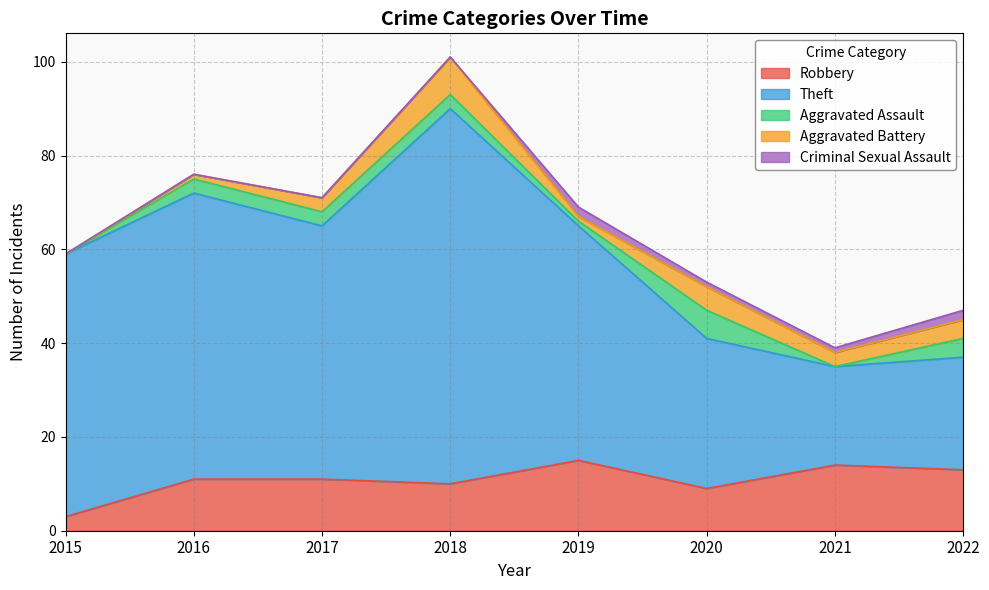

Between 2020 and 2022, which is larger?

2022